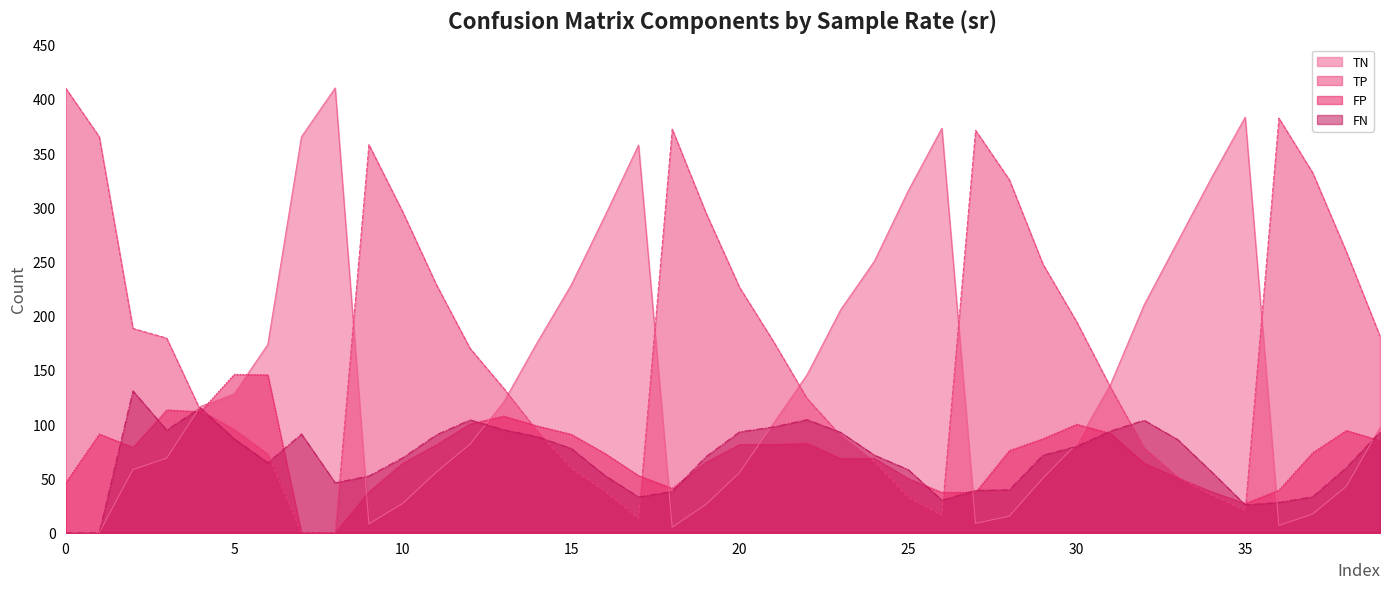

The value of TN at 35 is 610.9. True or false?

False